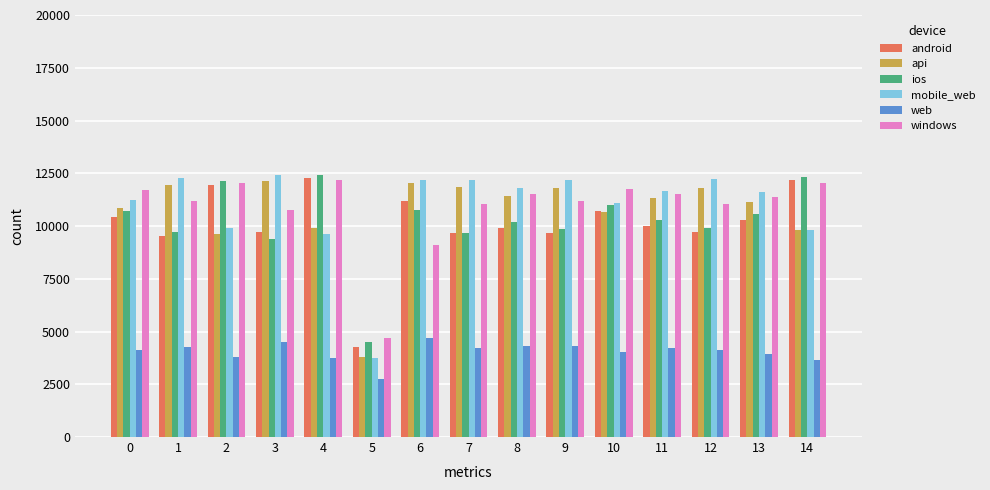

What is the difference between the maximum and second lowest values in the android series?

2733.9